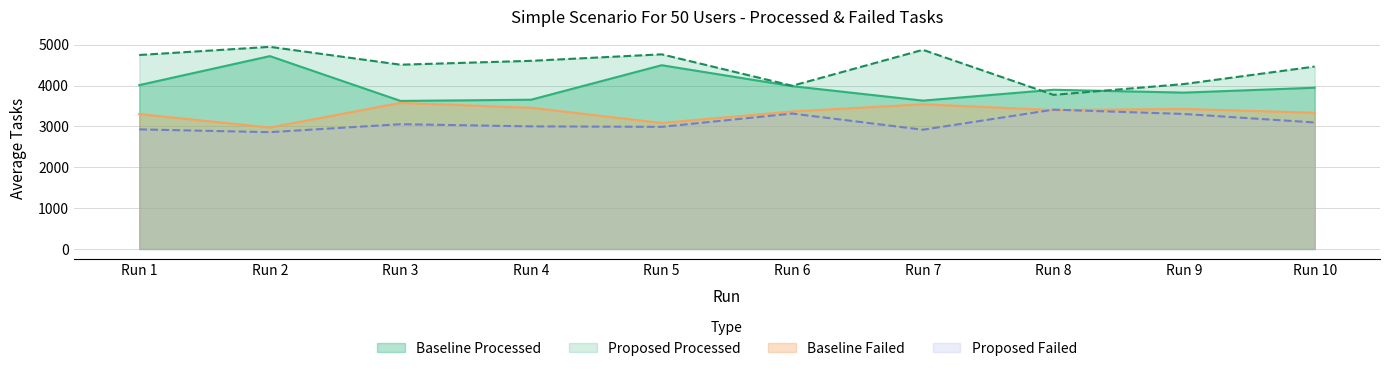

Is the value of Baseline Failed at Run 10 greater than the value of Proposed Failed at Run 7?

Yes